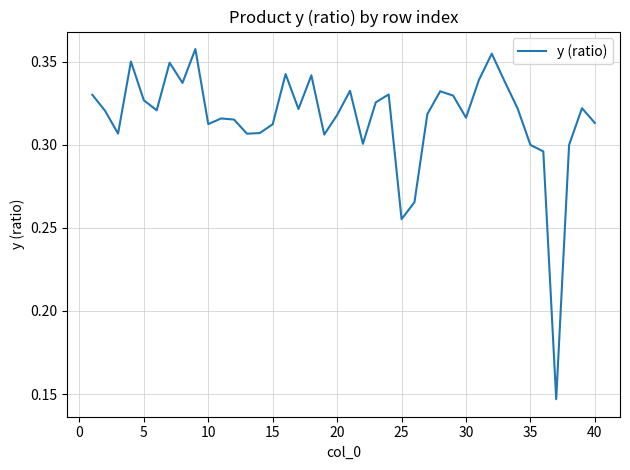

Is it true that the value at 20 is 0.2?

False